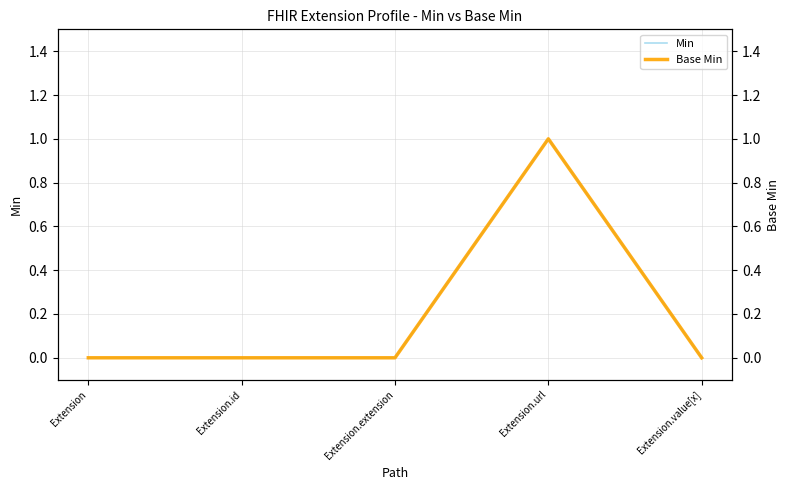

What is the difference between the maximum and minimum values in the Base Min series?

1